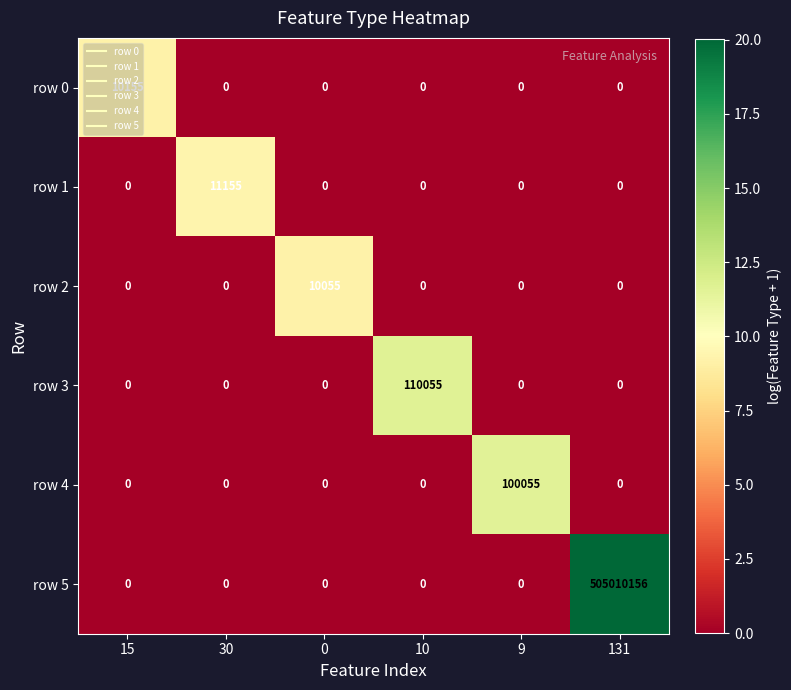

At how many categories does at least one series exceed 2?

6